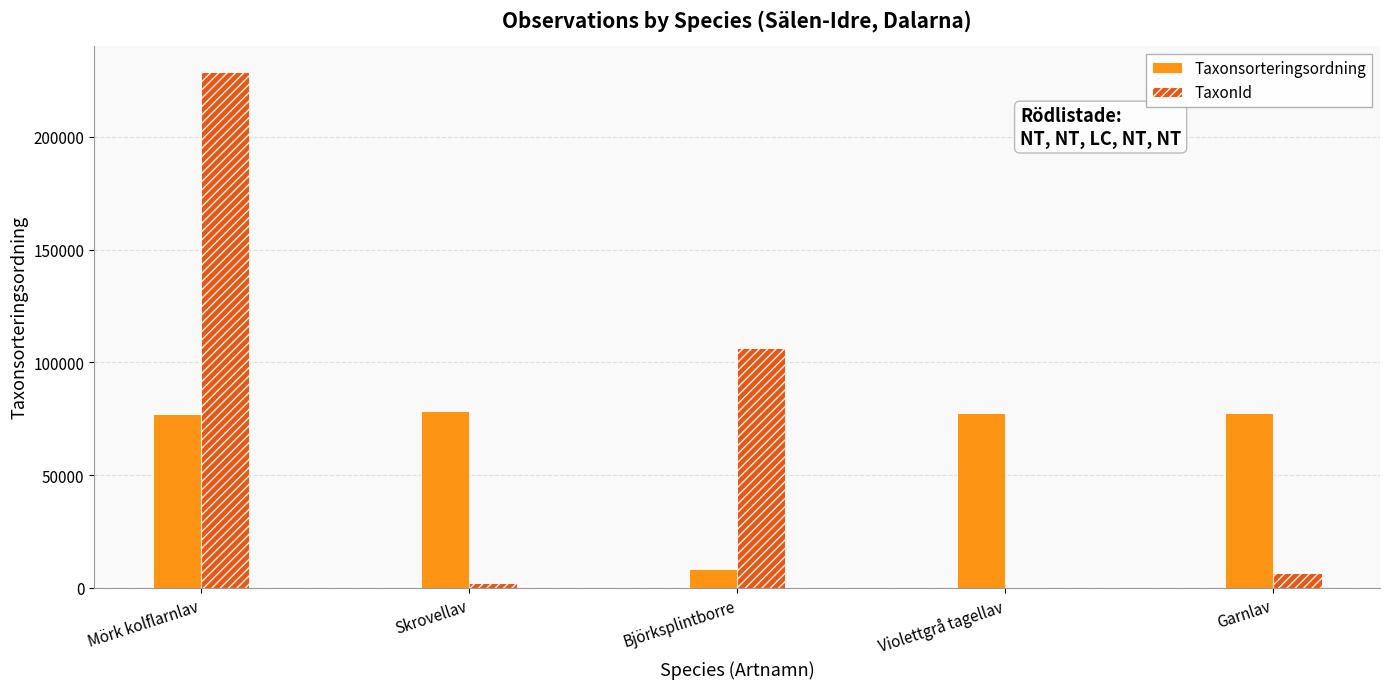

At which category does the chart reach its peak across all series?

Mörk kolflarnlav